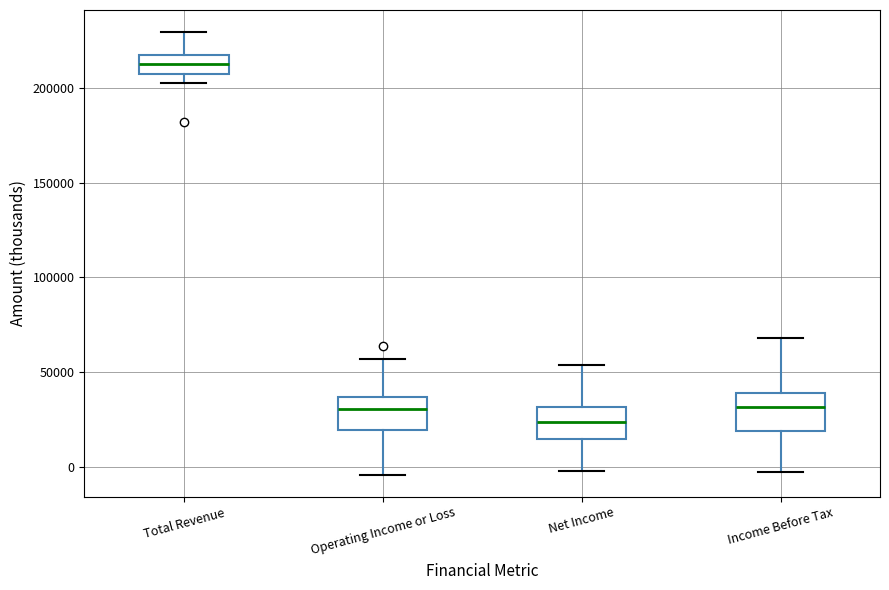

Reading left to right, read every box against the y-axis: the position of its median line, the range the box covers, and the ends of its whiskers. The values are not printed on the chart, so give them approximately, as read against the axis.

Total Revenue: median 210000, box 205000 to 215000, whiskers 205000 (just below the box's lower edge) to 230000
Operating Income or Loss: median 30000, box 20000 to 35000, whiskers -5000 to 55000
Net Income: median 25000, box 15000 to 30000, whiskers 0 to 55000
Income Before Tax: median 30000, box 20000 to 40000, whiskers -5000 to 70000